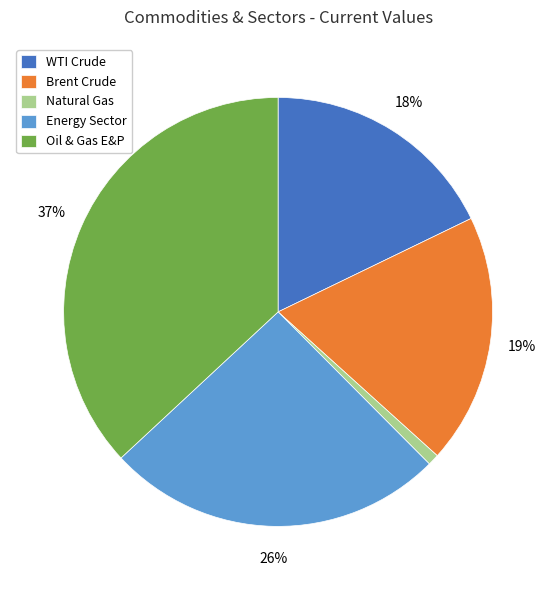

Does WTI Crude account for over 50% of the chart?

No